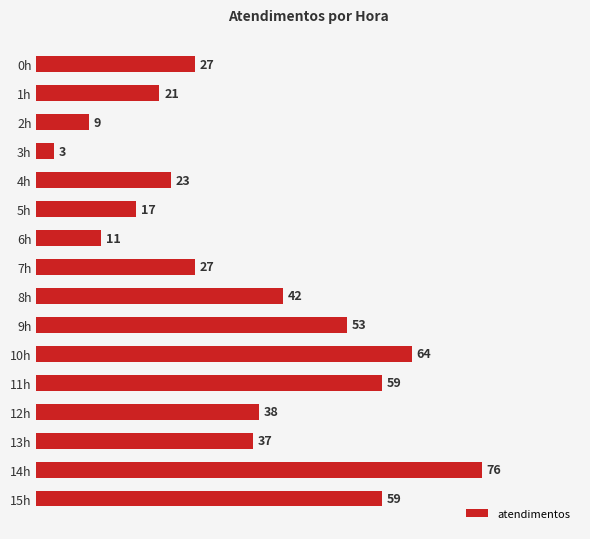

What is the difference between the values at 14h and 0h?

49